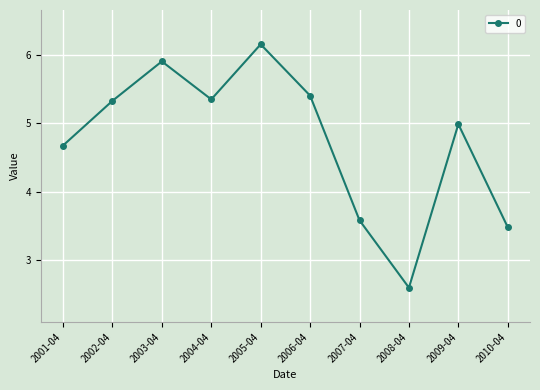

What is the change in value from 2005-04 to 2006-04?

-0.7